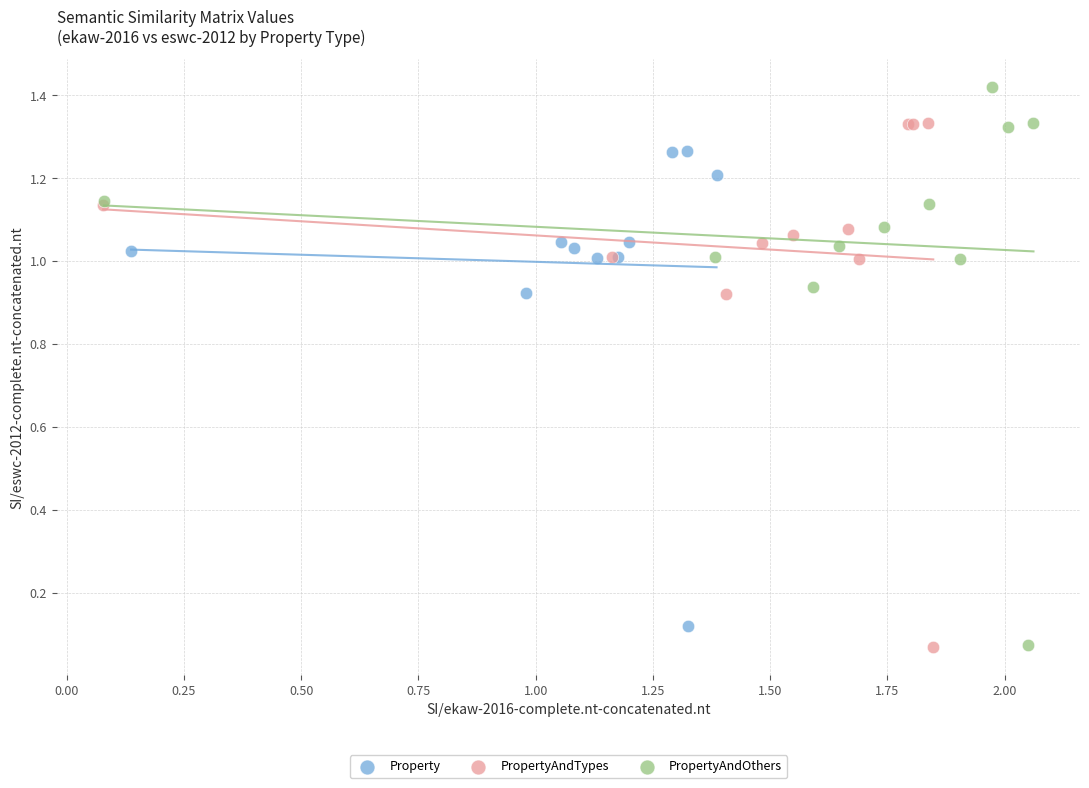

Which series has the widest spread of Y values?

PropertyAndOthers